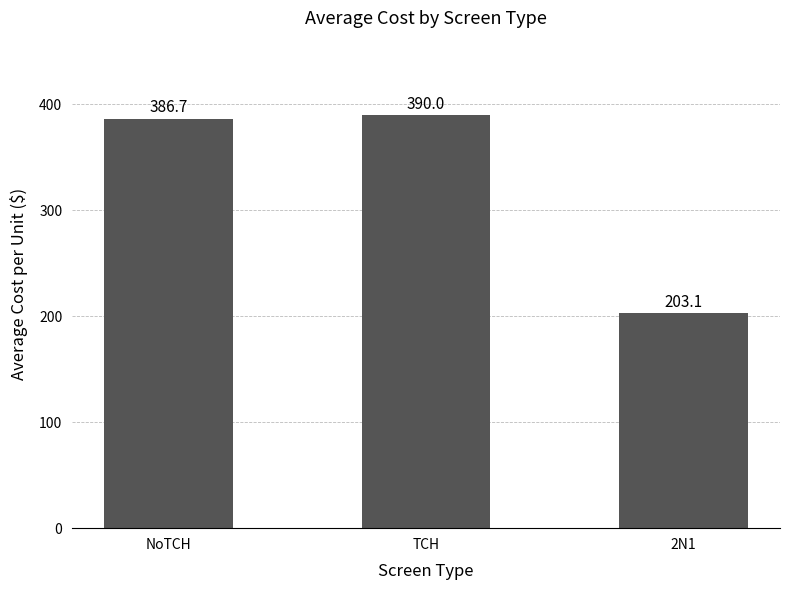

Is it true that the value at NoTCH is 261.6?

False